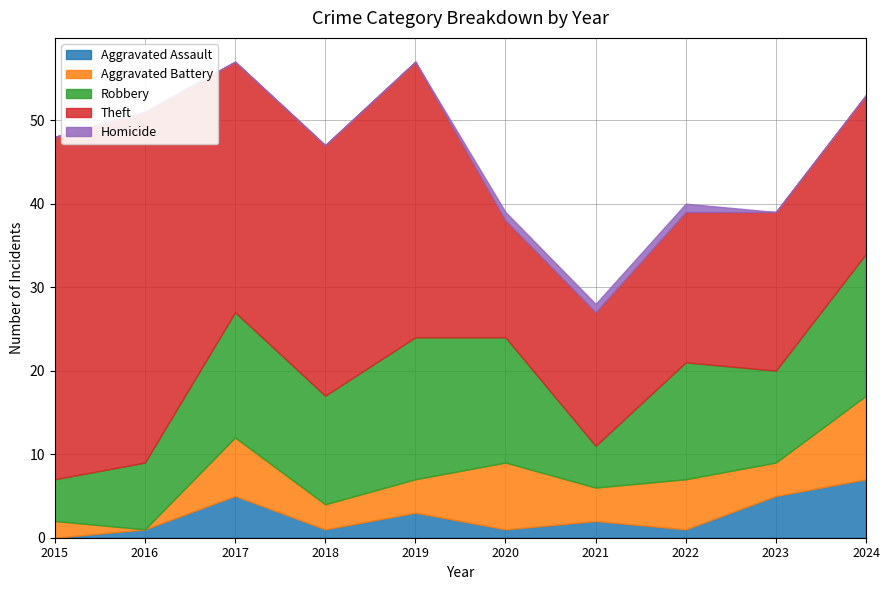

Where does the Robbery series first go above 14?

2017